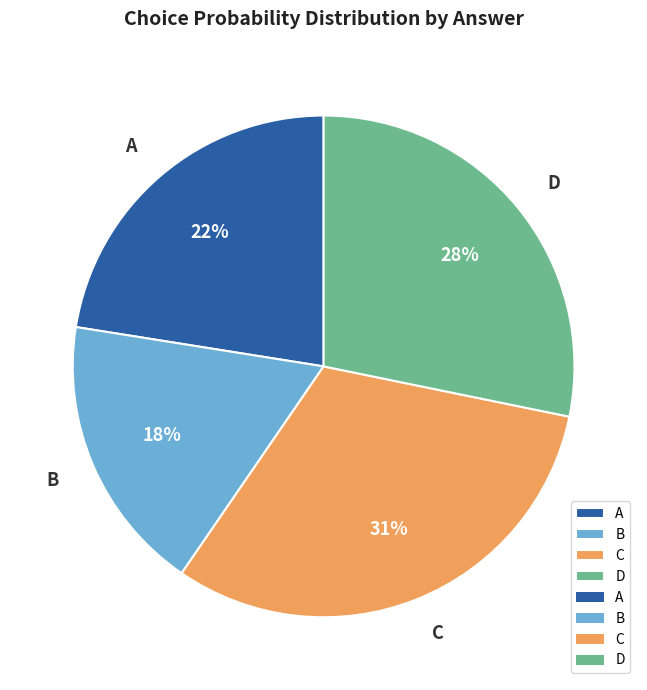

Count the number of slices in the pie.

4